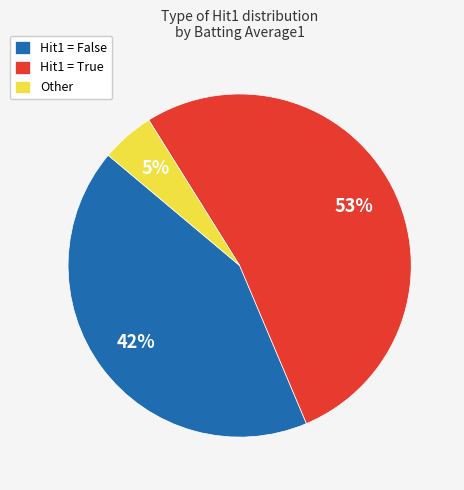

Is it true that Other is 1% of the pie?

False